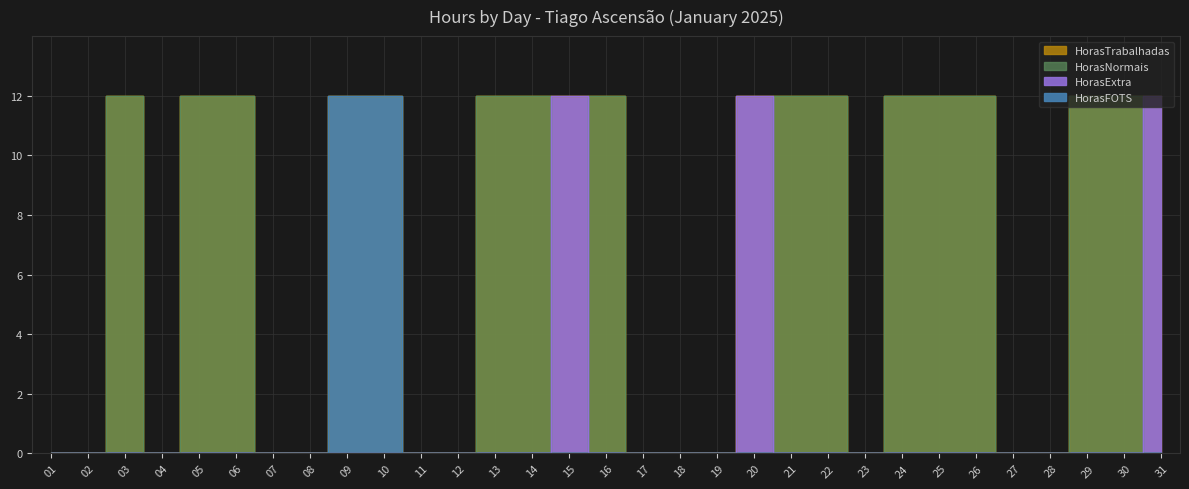

Rank the categories by HorasFOTS value from highest to lowest.

09, 10, 01, 02, 03, 04, 05, 06, 07, 08, 11, 12, 13, 14, 15, 16, 17, 18, 19, 20, 21, 22, 23, 24, 25, 26, 27, 28, 29, 30, 31